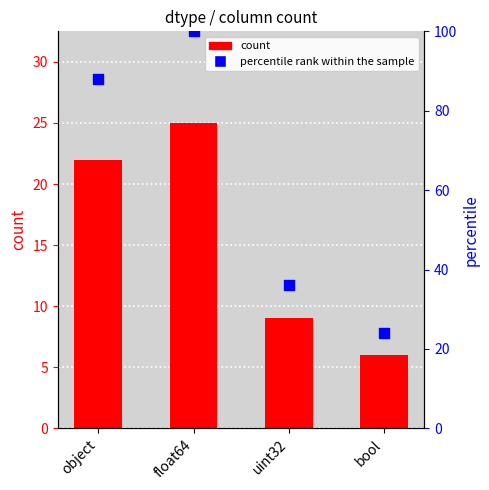

Which series has the largest Y range (max minus min)?

percentile rank within the sample